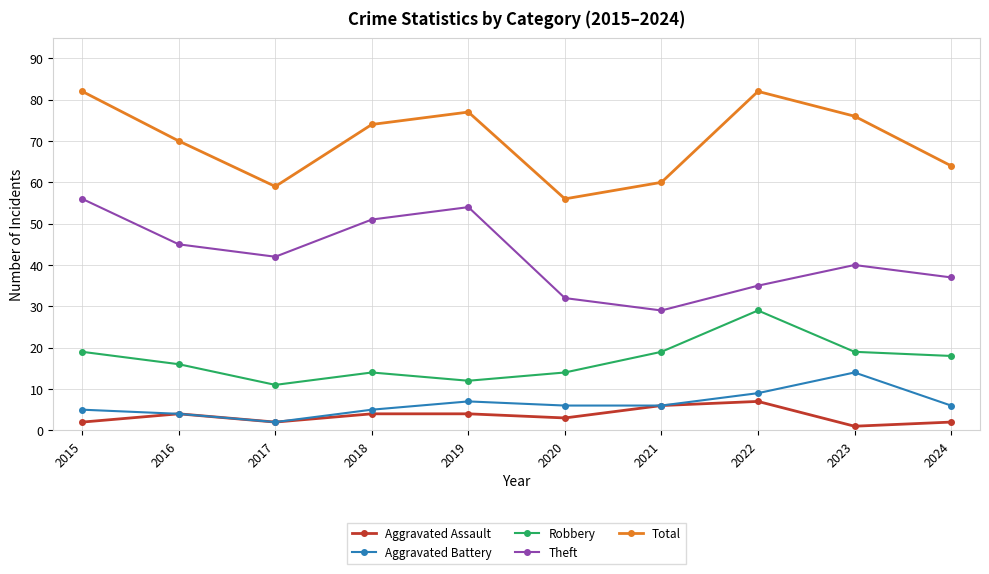

Is the value of Total at 2022 greater than the value of Aggravated Assault at 2024?

Yes